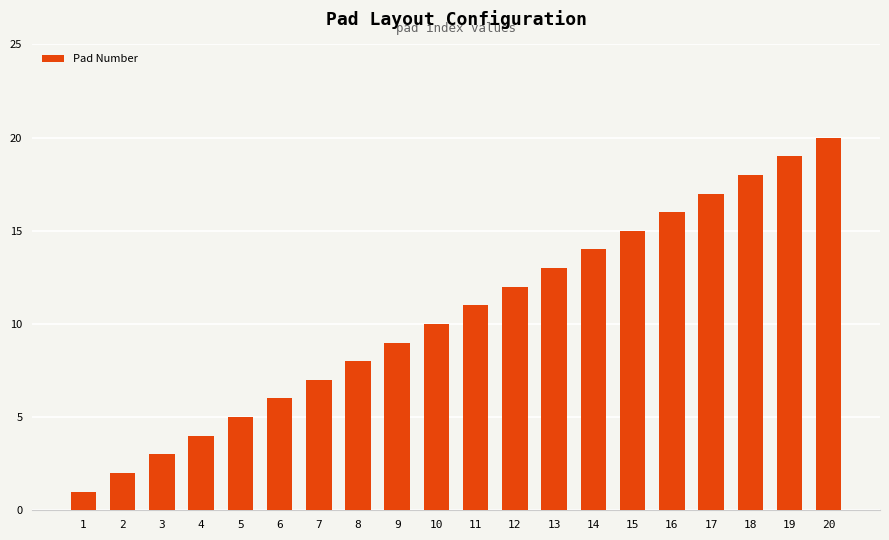

What is the value of the 2nd bar from the left?

2